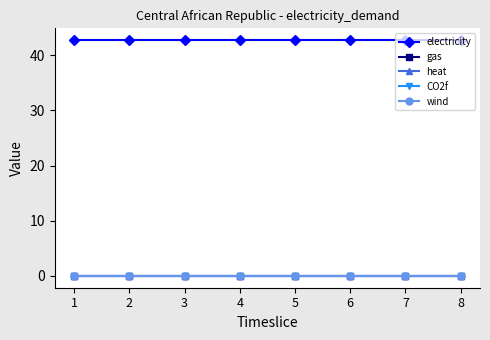

What is the total value across all series at 7?

42.7